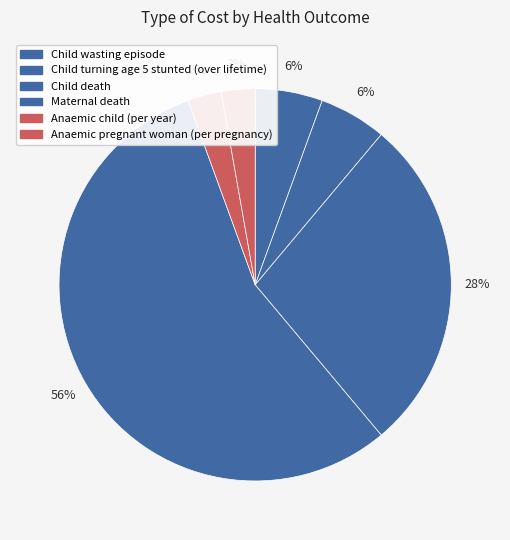

To the nearest percent, what portion does Anaemic child (per year) represent?

3%